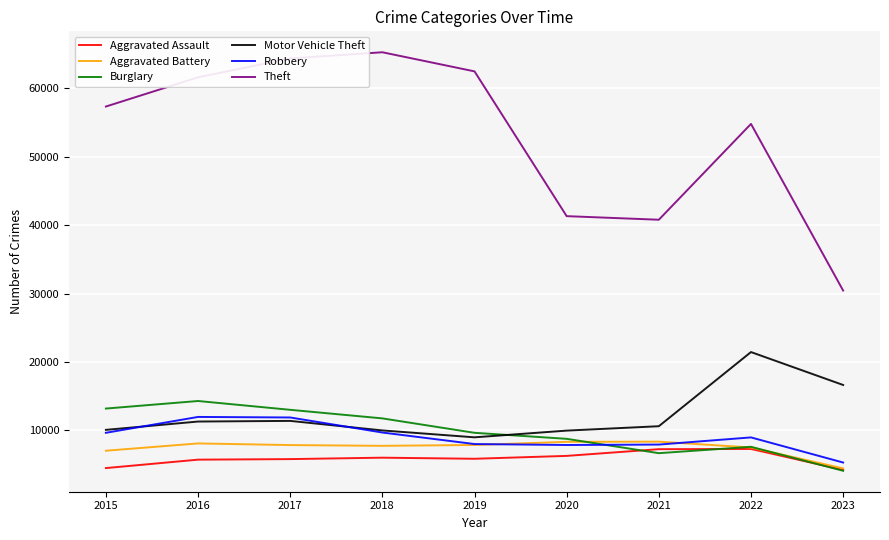

True or false: Motor Vehicle Theft and Aggravated Assault intersect in this chart.

False